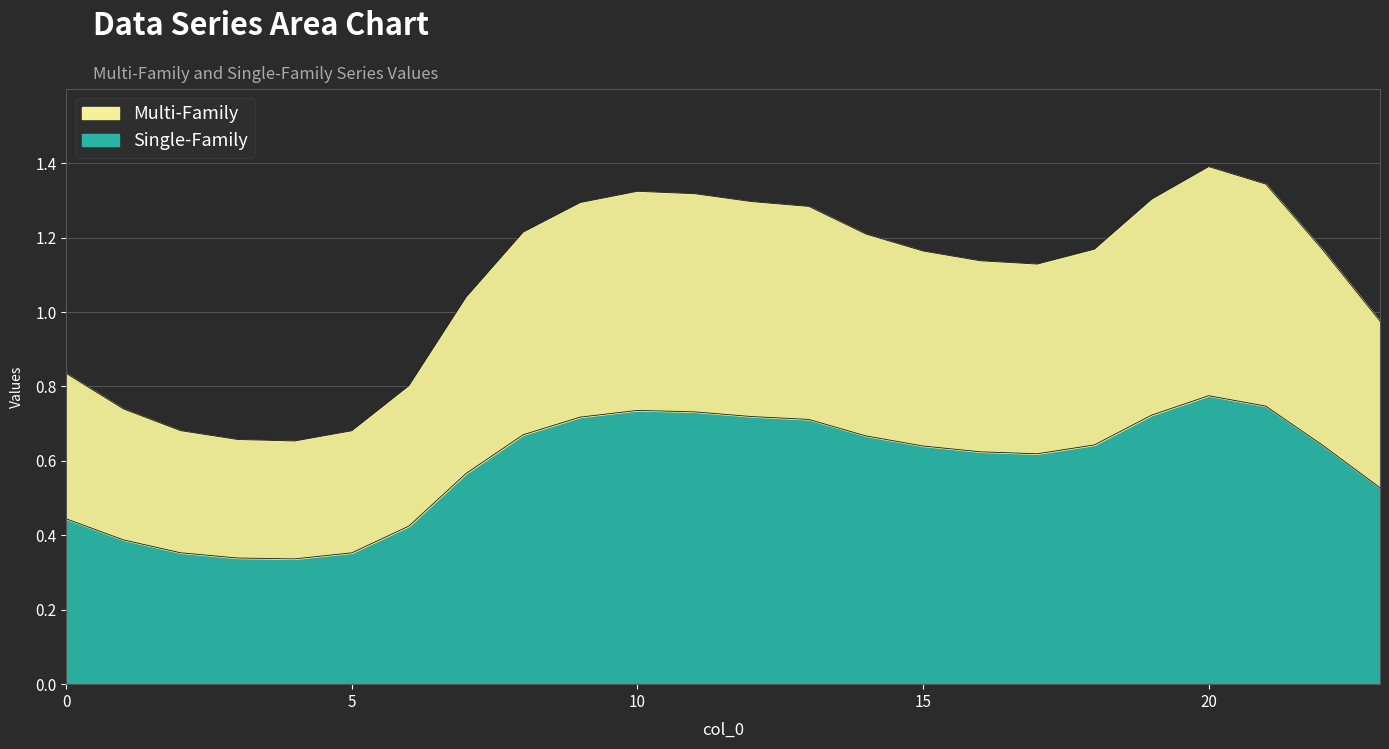

At which category is the sum across all series the highest?

20